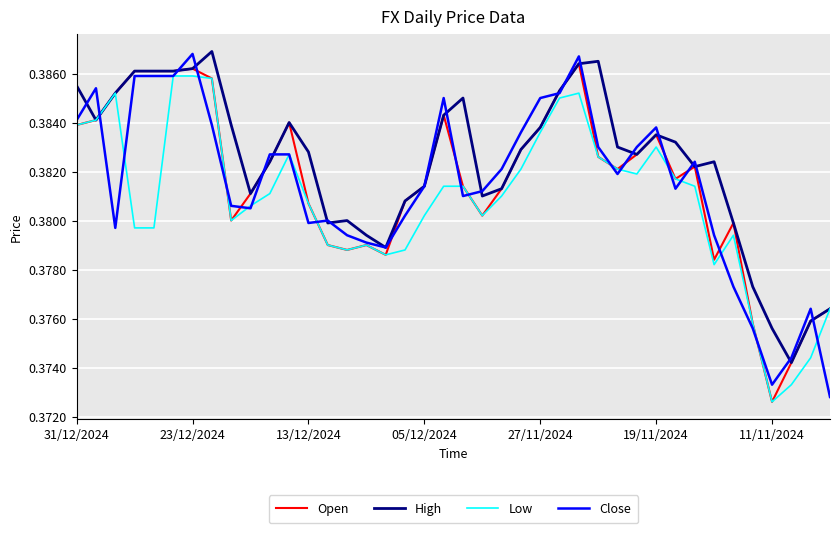

Is this an area chart (filled region under the line)?

No